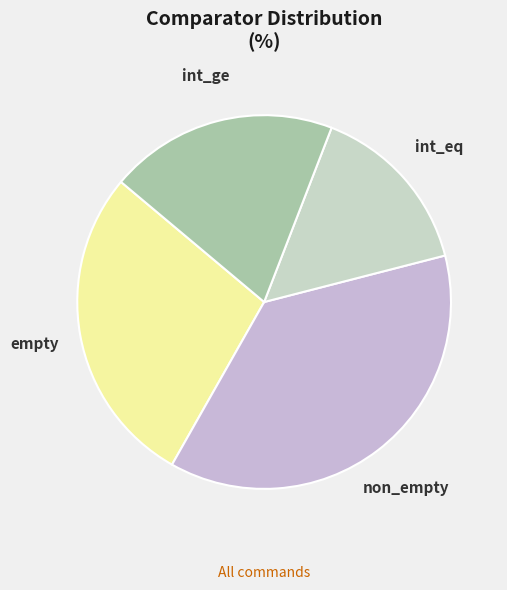

What is the largest slice in the pie chart?

non_empty